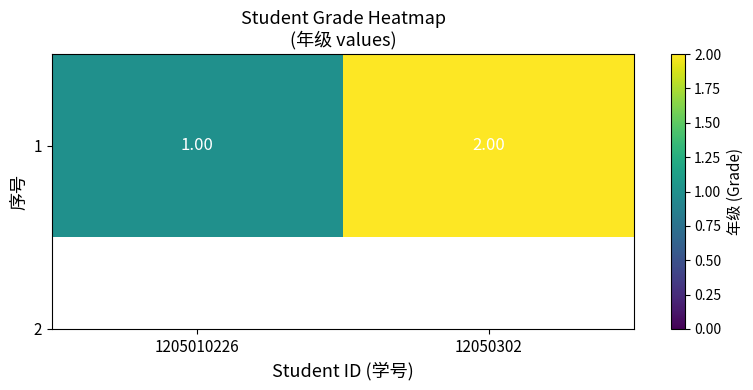

What is the sum of the values at 1205010226 and 12050302?

3